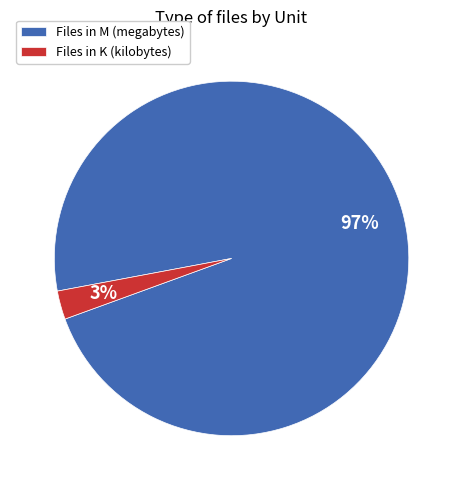

True or false: Files in K (kilobytes) accounts for 8% of the total.

False